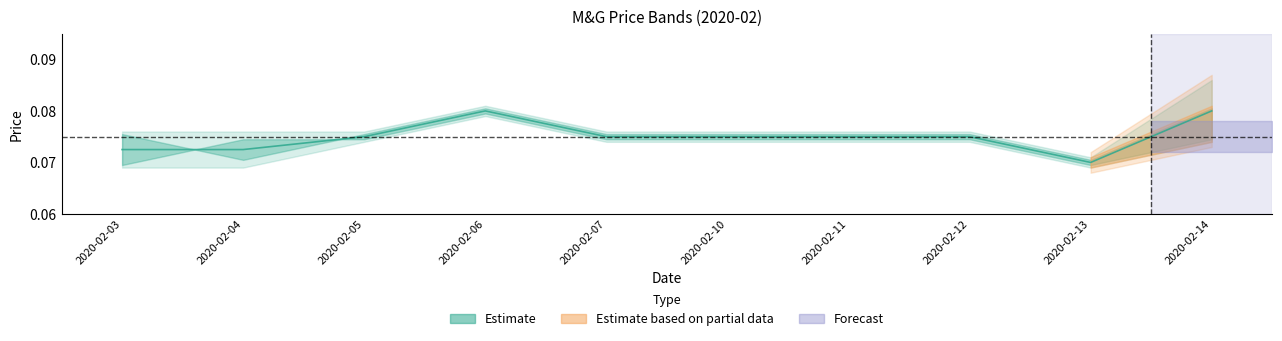

Which label corresponds to the largest value in the chart?

2020-02-06